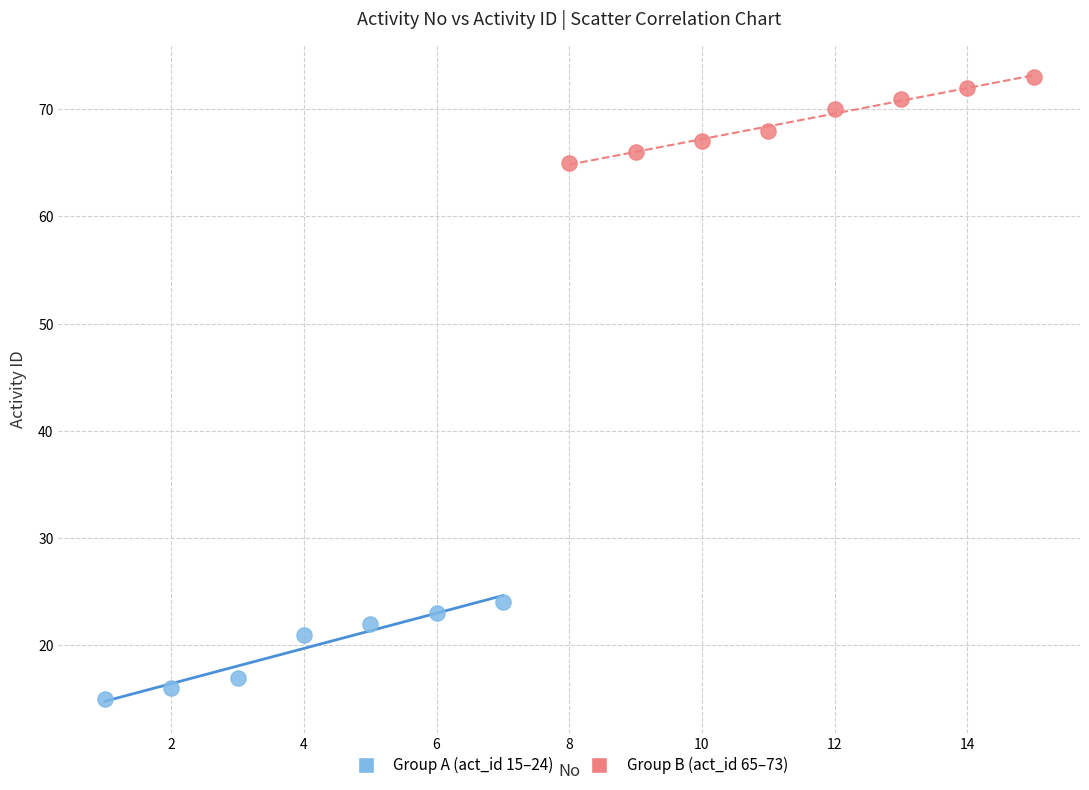

Which series reaches the minimum Y coordinate?

Group A (act_id 15–24)